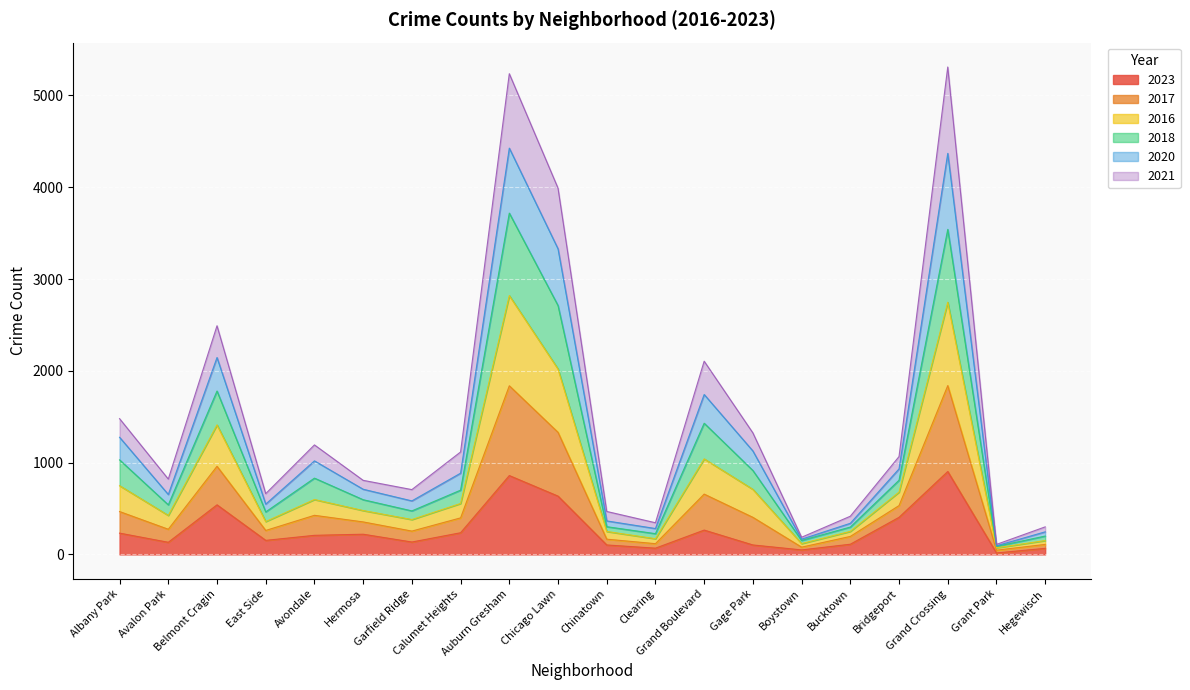

True or false: 2023 and 2020 intersect in this chart.

False